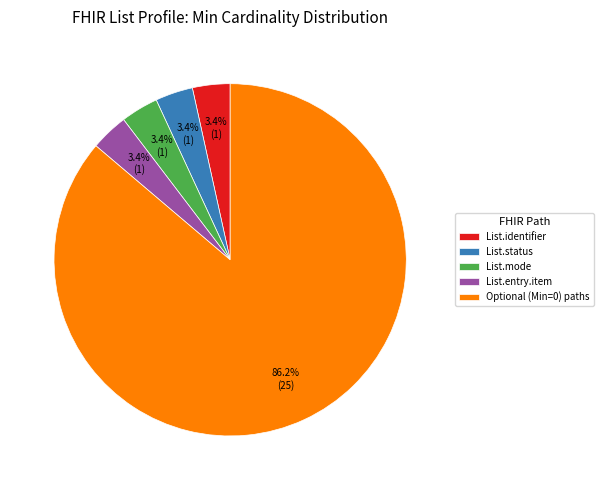

Is there any slice that represents more than half of the pie?

Yes